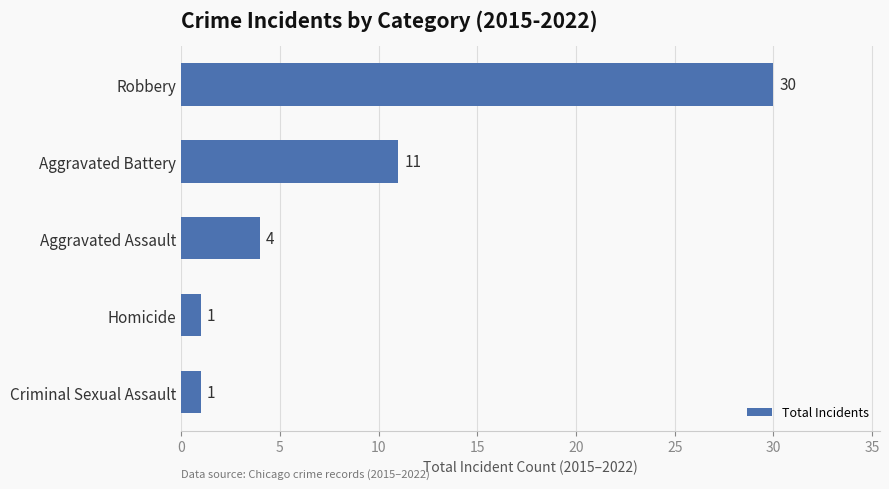

True or false: the data shows 30 at Robbery.

True